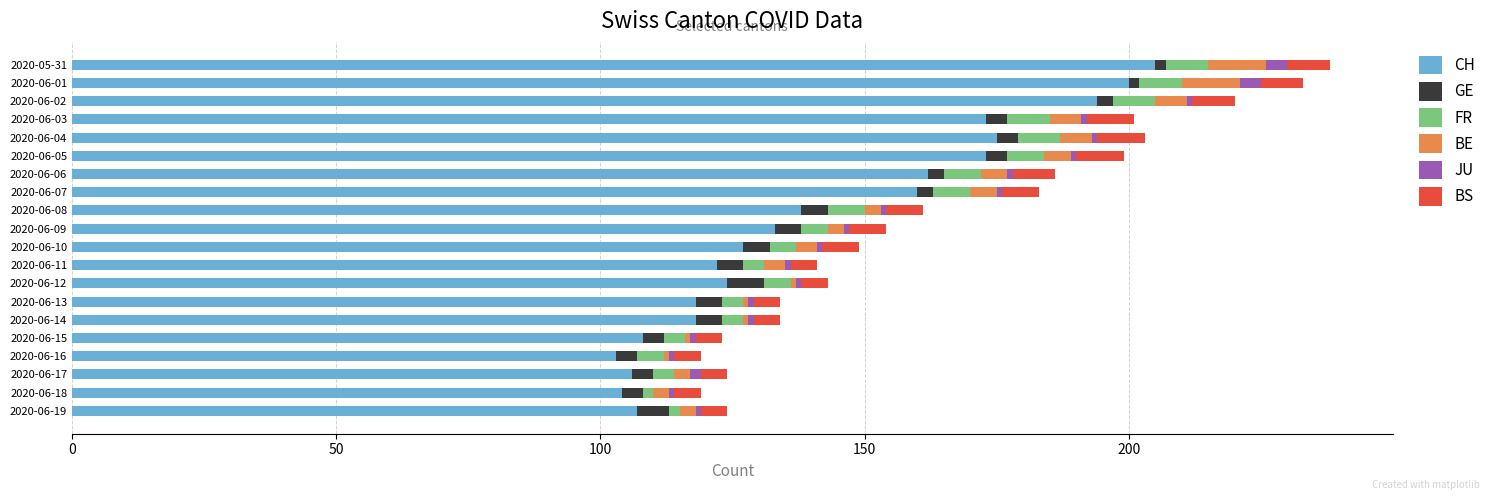

Count the number of categories in the chart.

20